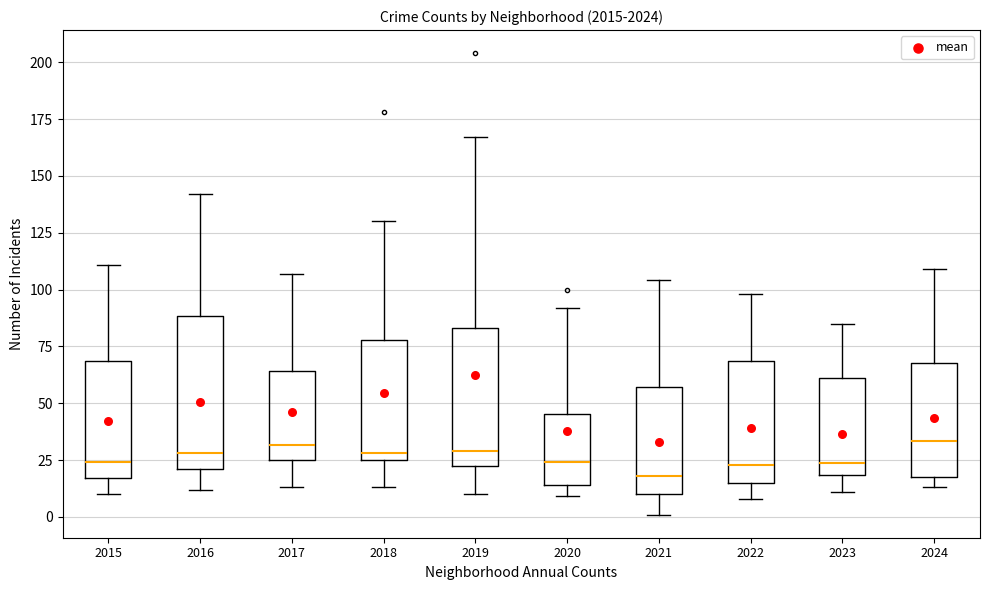

Where does the lower whisker of the box at x = 2017 end on the y-axis? The values are not printed on the chart, so give them approximately, as read against the axis.

15